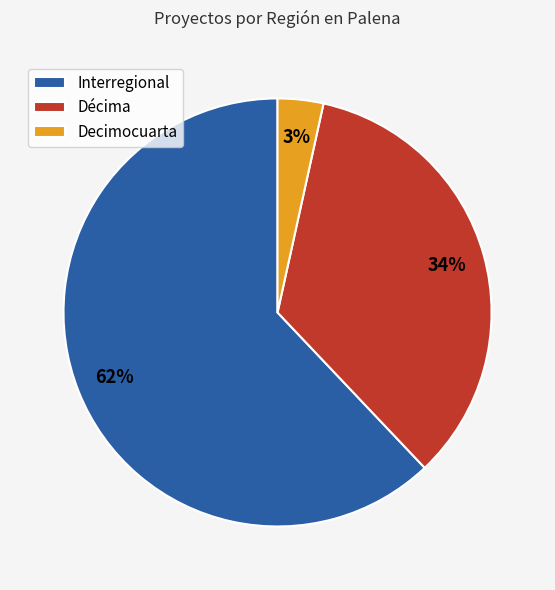

True or false: Décima accounts for 47% of the total.

False